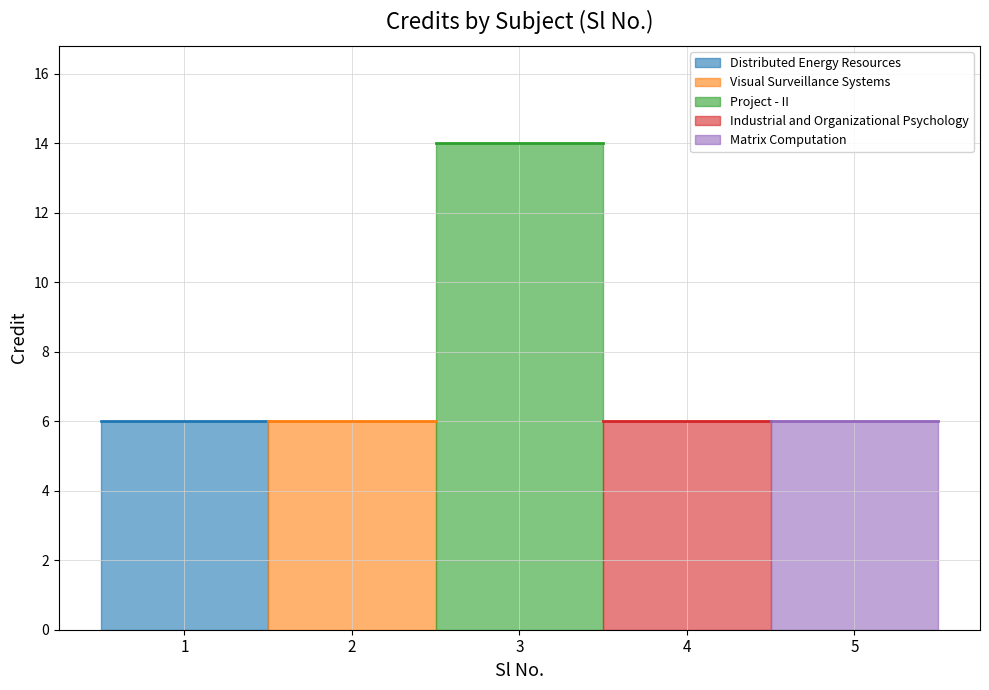

Rank the categories by value from highest to lowest.

3, 1, 2, 4, 5